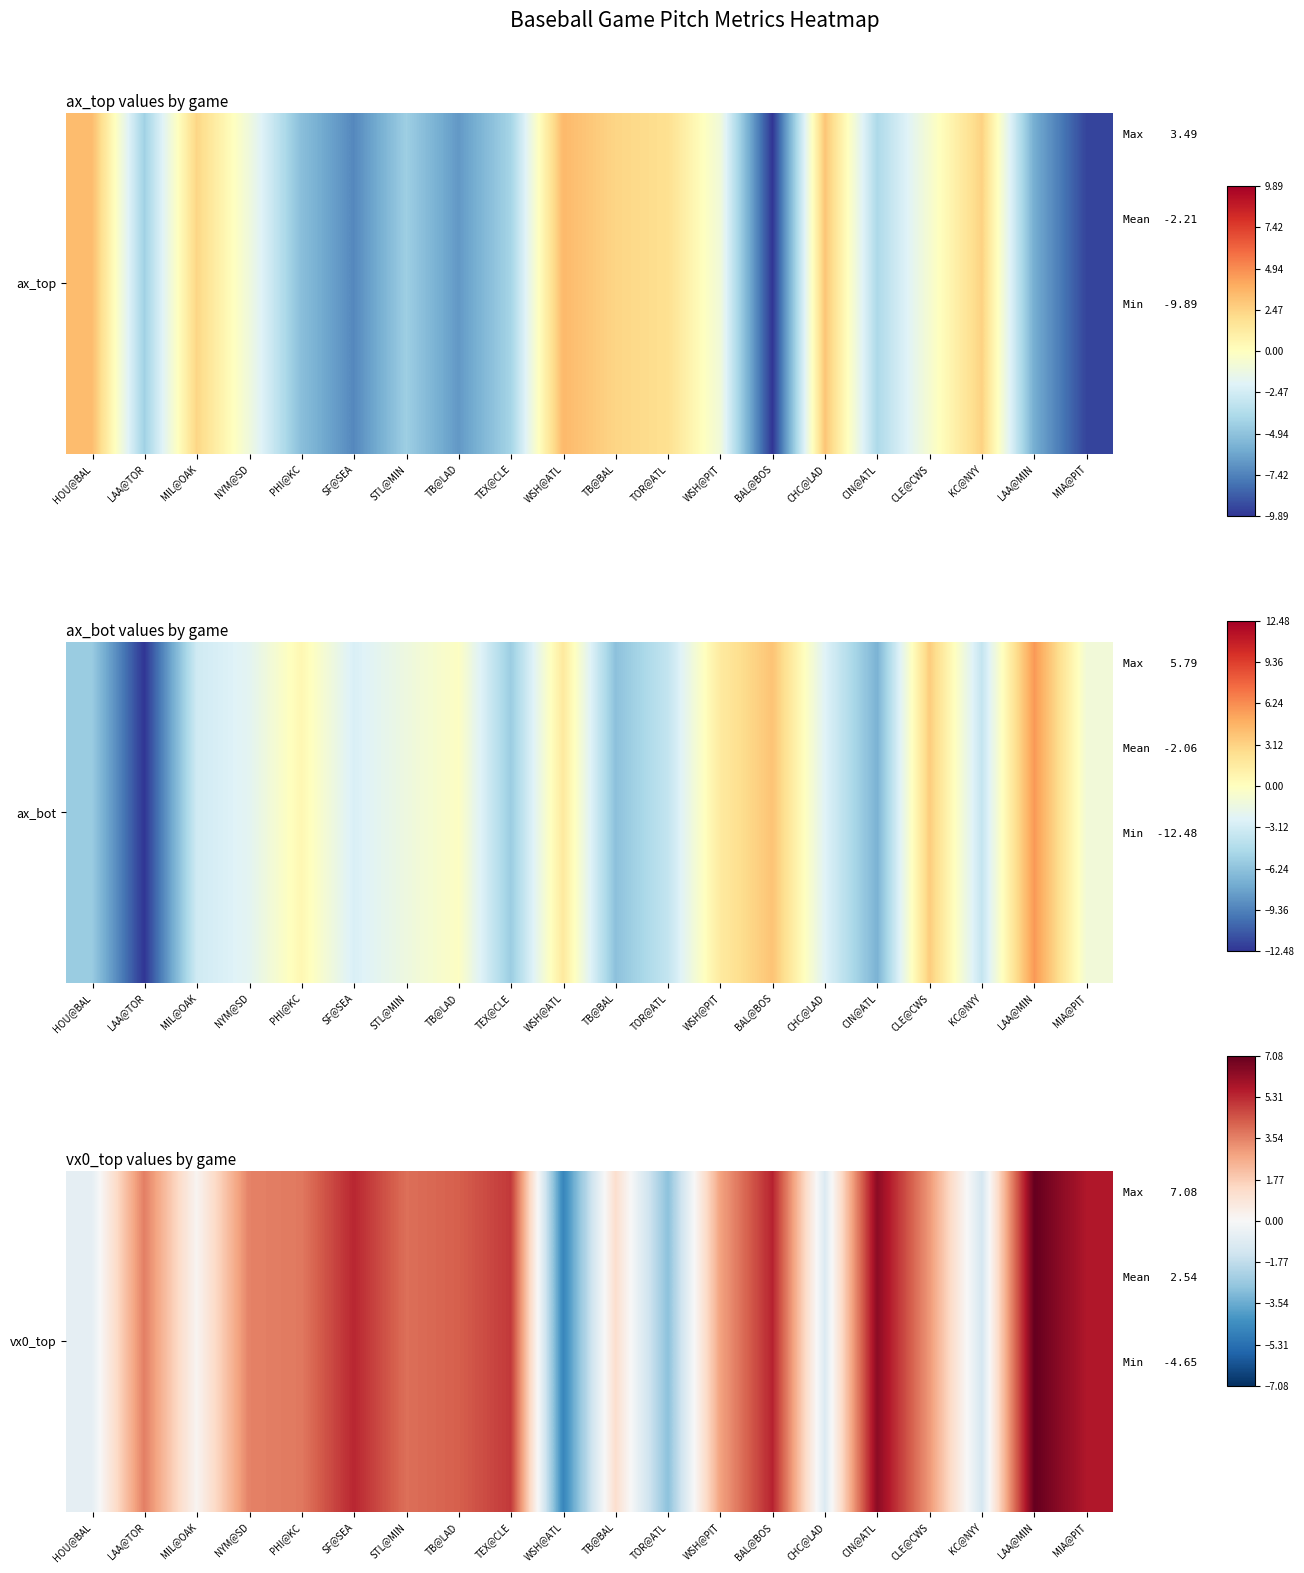

What is the sum of all values?

50.9